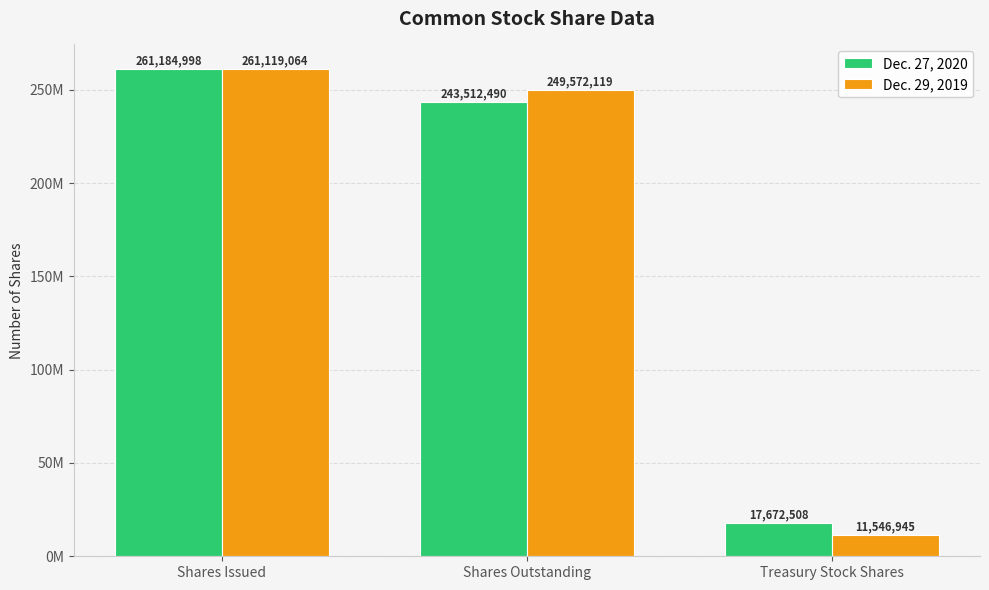

Read the Dec. 27, 2020 value at Treasury Stock Shares.

17672508